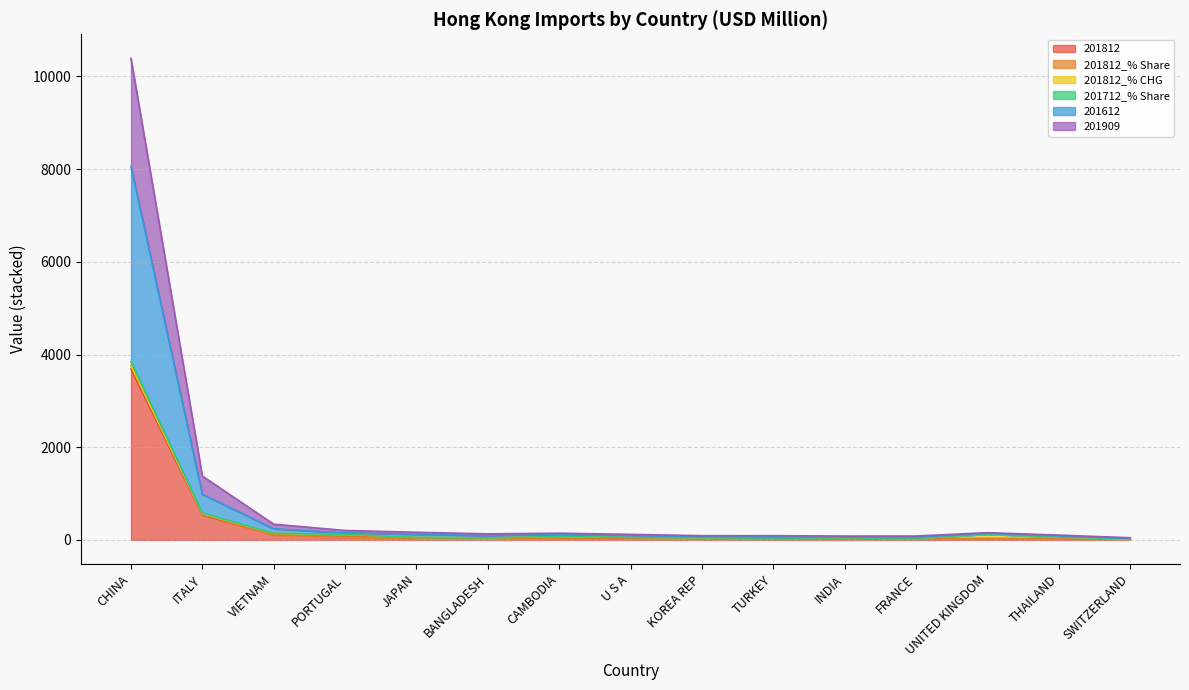

True or false: 201812_% Share and 201812 intersect in this chart.

False